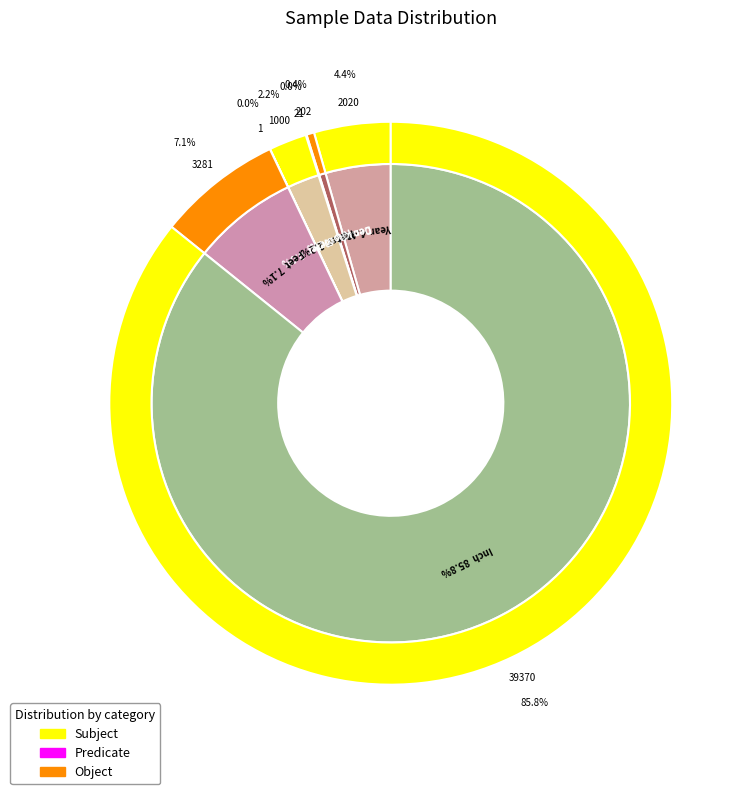

Approximately how many times larger is the value at Year compared to Kilometer?

2020.0